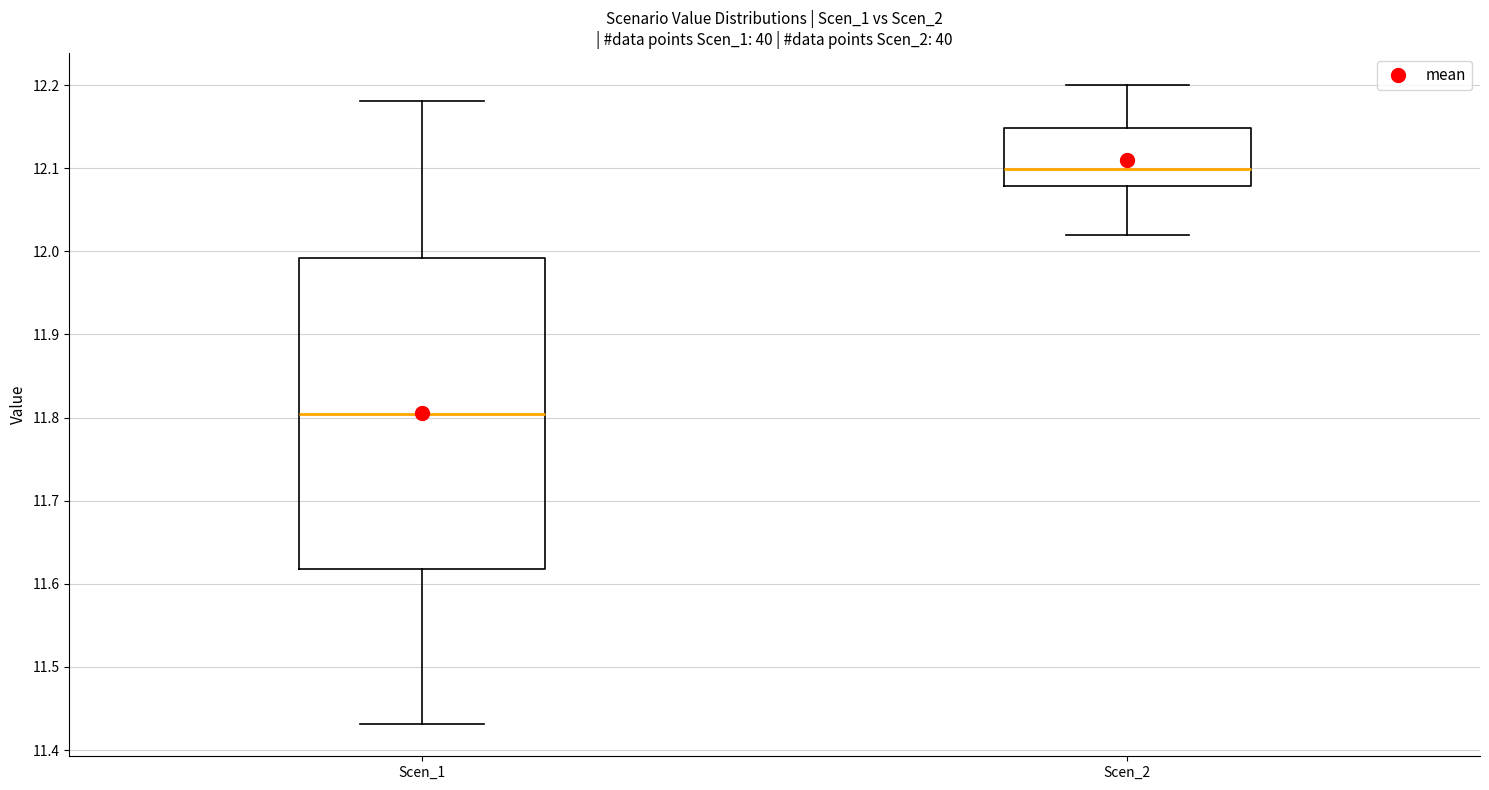

Reading left to right, read every box against the y-axis: the position of its median line, the range the box covers, and the ends of its whiskers. The values are not printed on the chart, so give them approximately, as read against the axis.

Scen_1: median 11.80, box 11.62 to 11.99, whiskers 11.43 to 12.18
Scen_2: median 12.10, box 12.08 to 12.15, whiskers 12.02 to 12.20